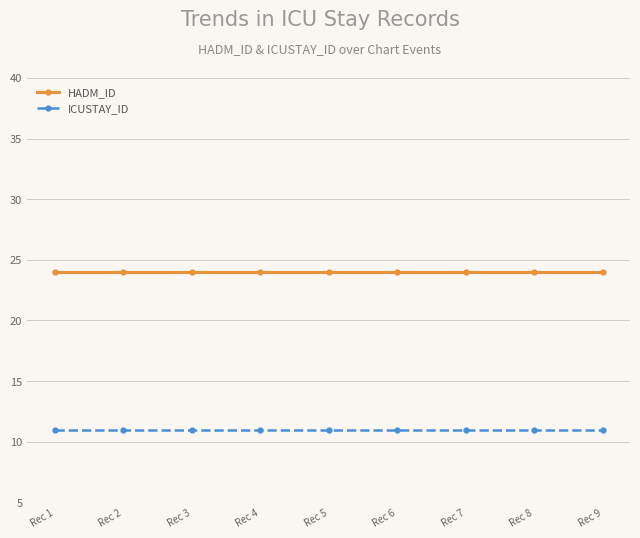

What is the total value across all series at Rec 3?

35